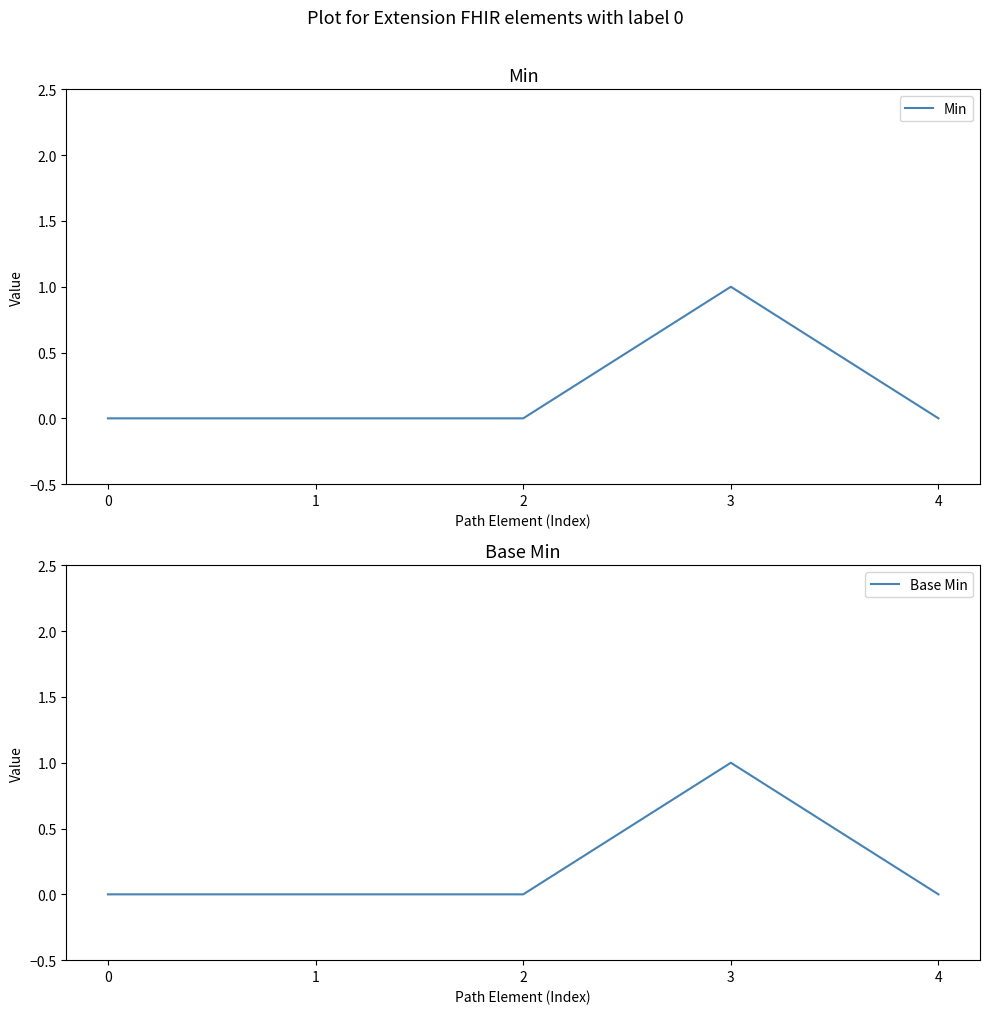

The Base Min series shows 0 at 4. True or false?

True